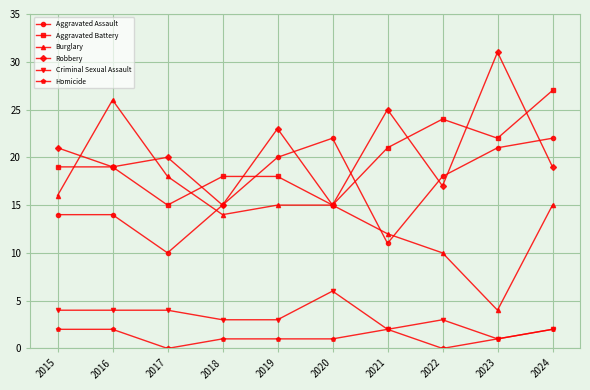

Which series has the widest spread of values?

Burglary